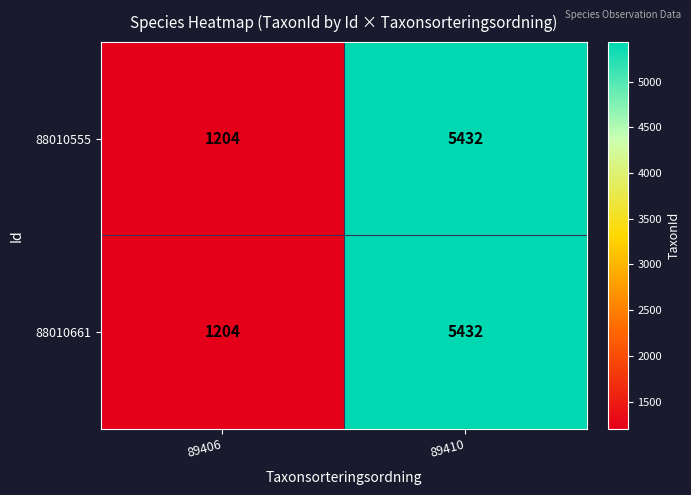

What value does the 88010555 series have at 89410, to the nearest 50?

5450